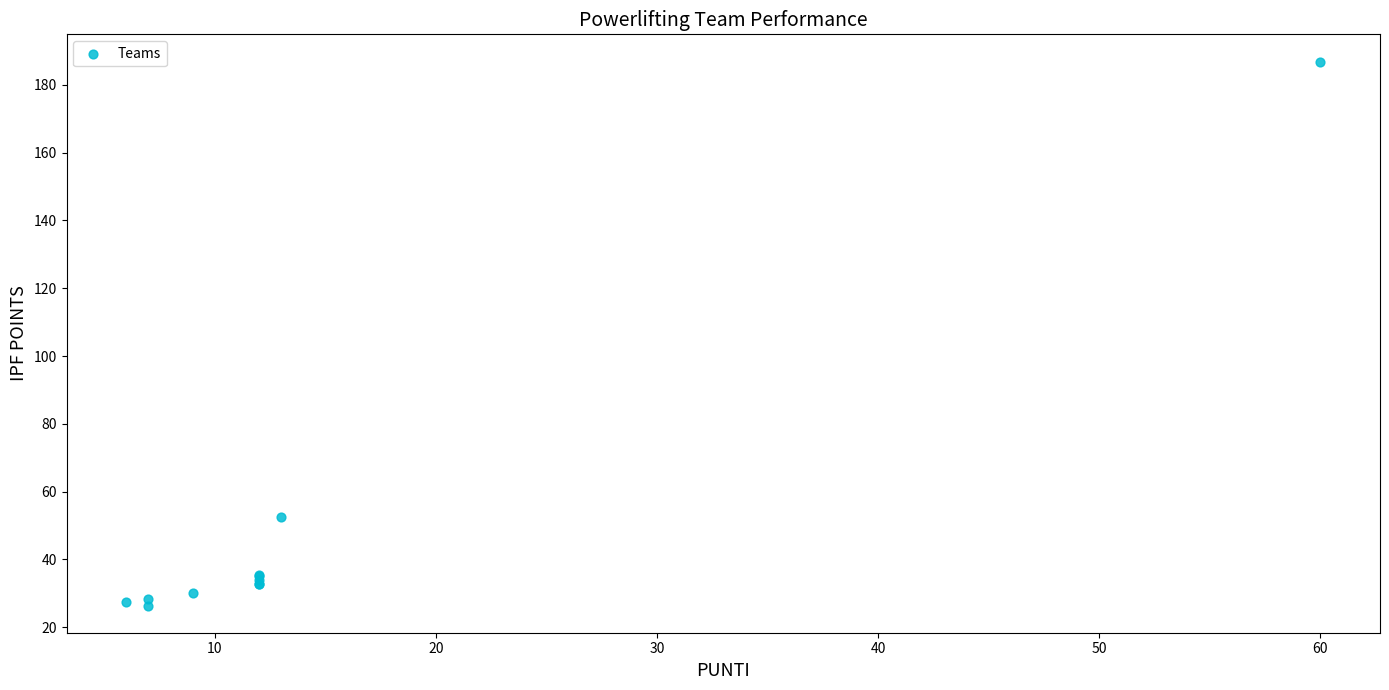

What Y value in the scatter plot is closest to 106?

52.4